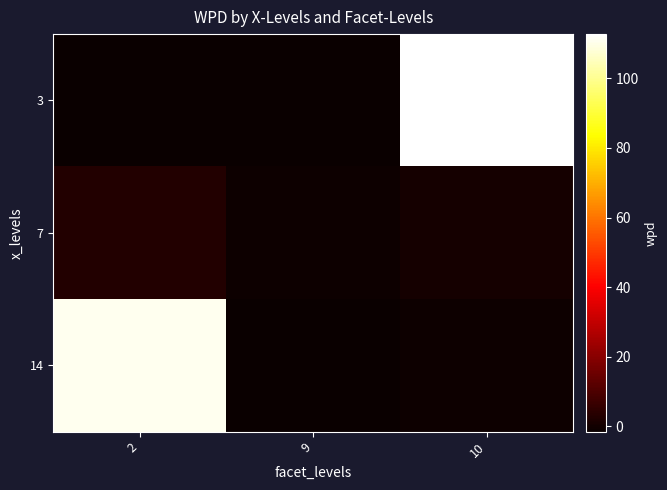

At which category does the chart reach its peak across all series?

10